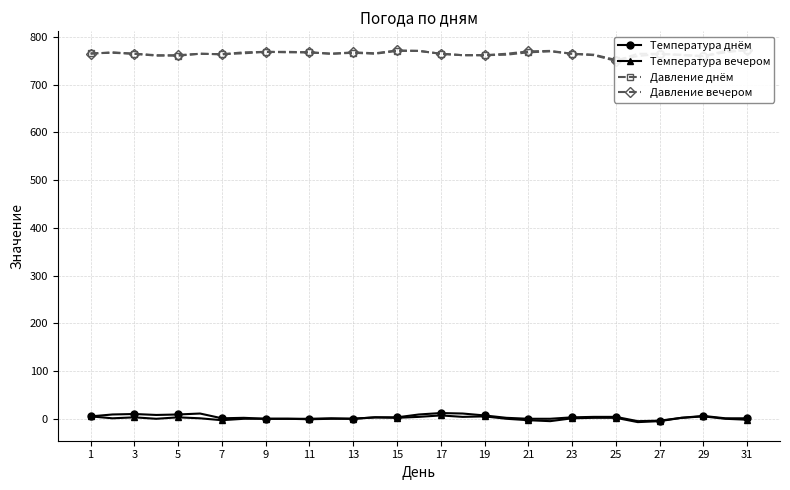

True or false: Температура днём has more than 1 interior local peaks.

True